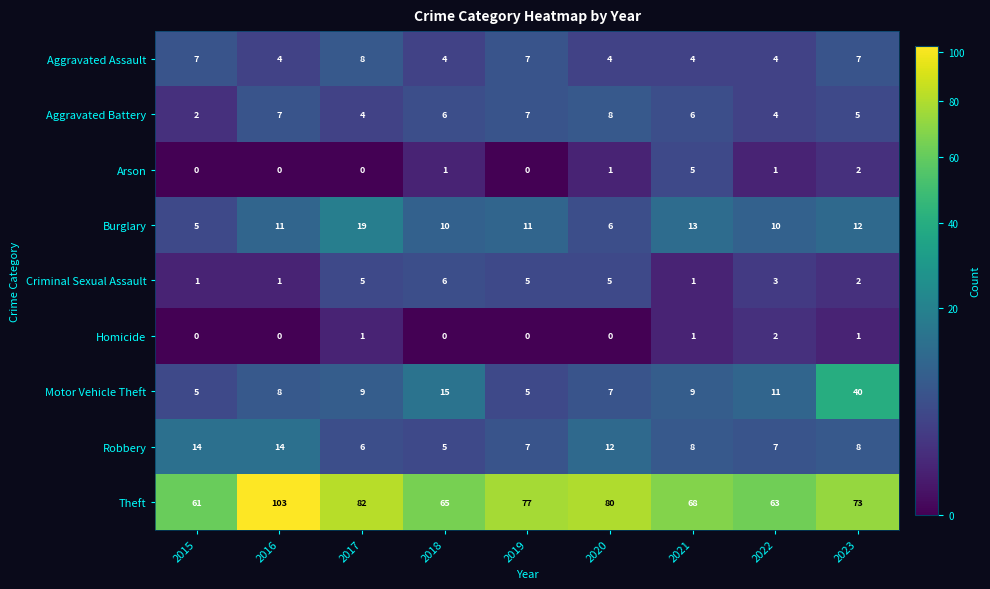

Rank the series at 2017 from lowest to highest value.

Arson, Homicide, Aggravated Battery, Criminal Sexual Assault, Robbery, Aggravated Assault, Motor Vehicle Theft, Burglary, Theft